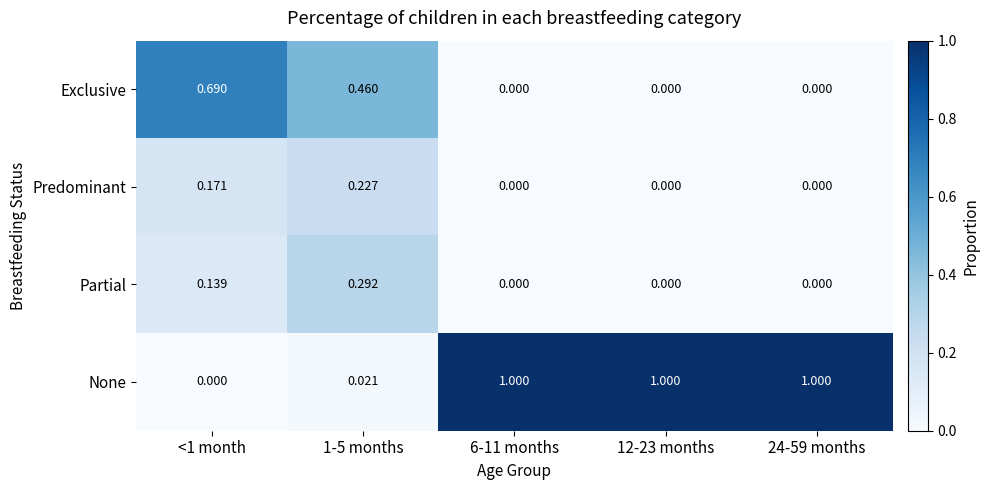

Which series has the widest spread of values?

None